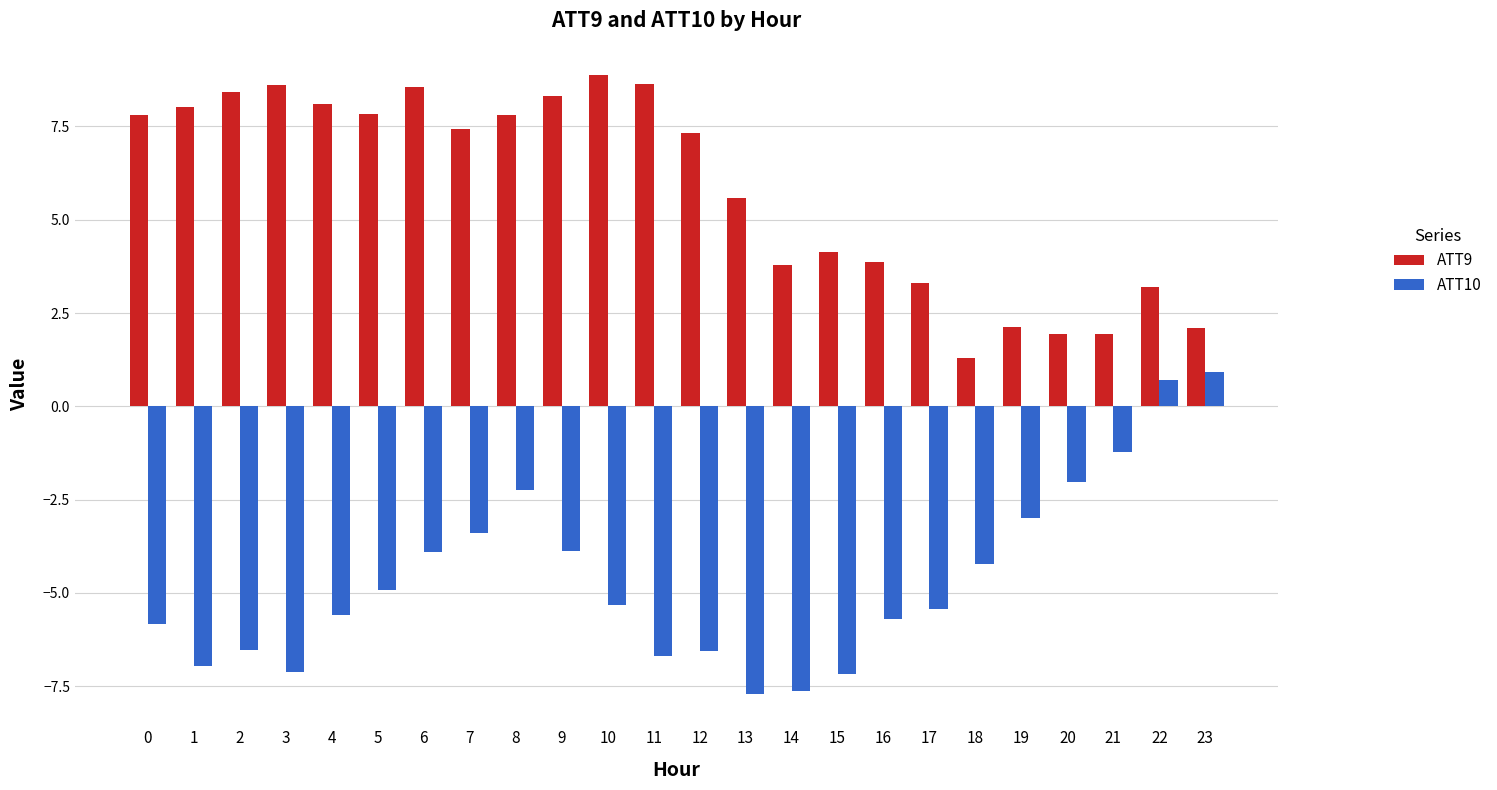

True or false: ATT10 has a value of 0.7 at 22.

True